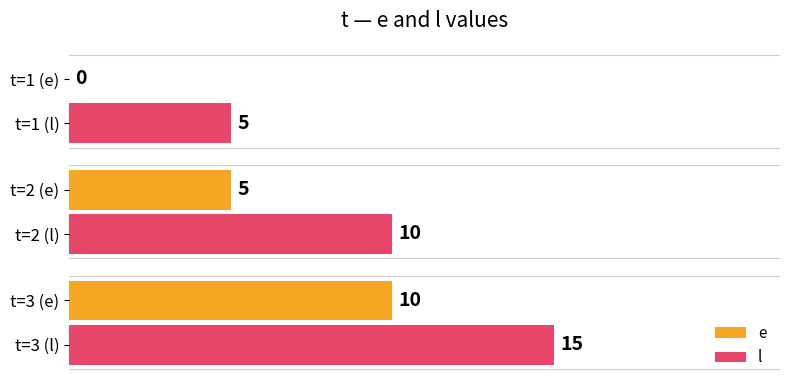

Which series has the largest total across all categories?

l